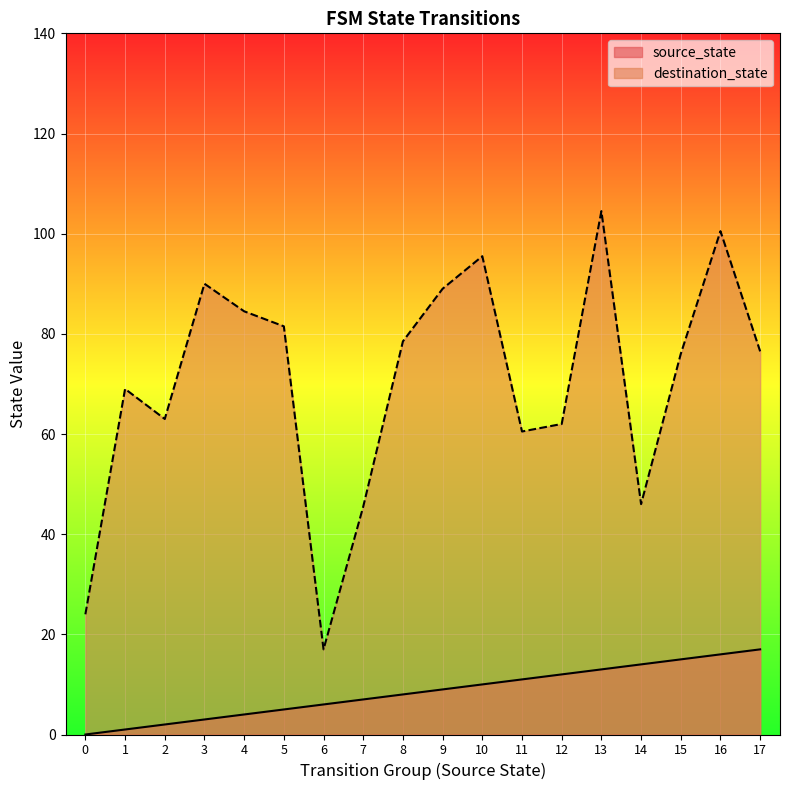

Rank the series by their maximum value, from lowest to highest.

source_state, destination_state